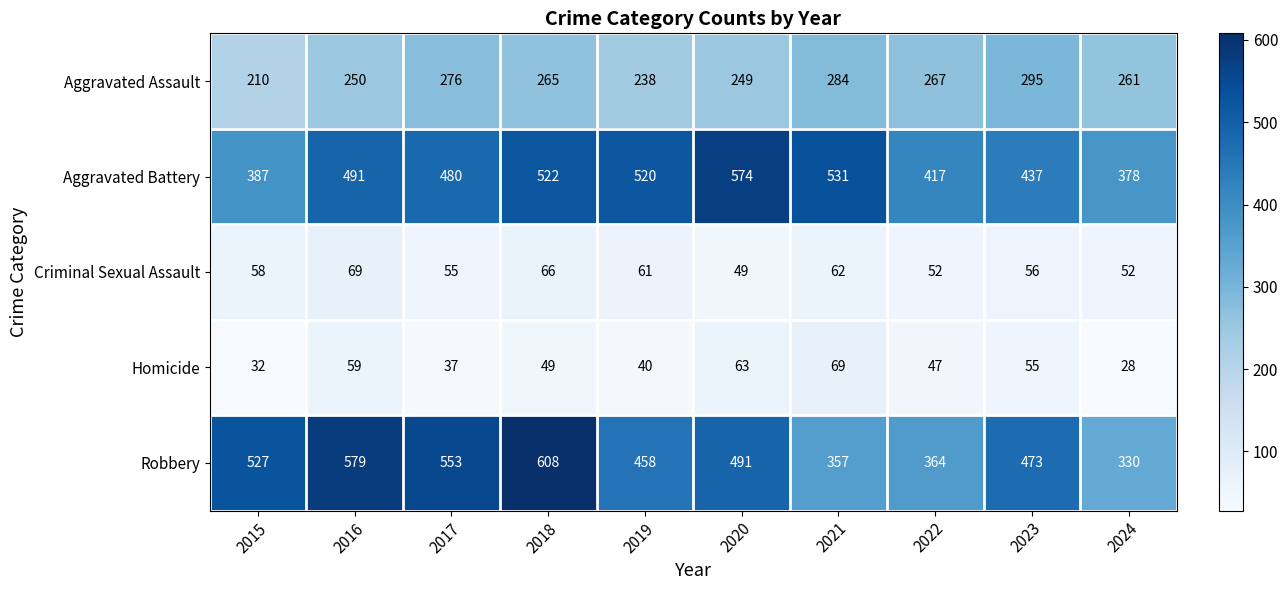

How many series are shown in this chart?

5